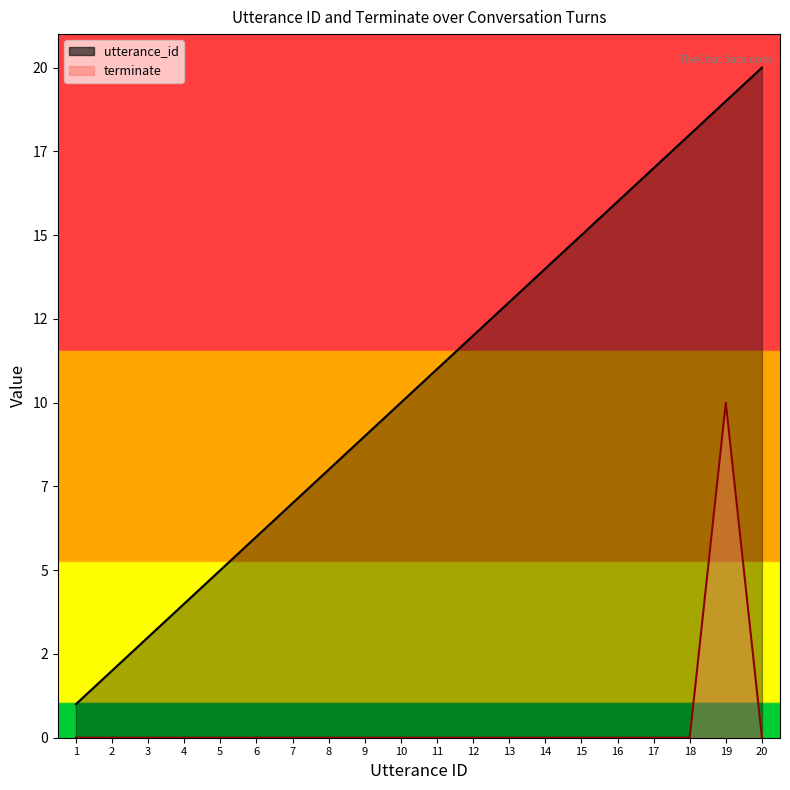

What is the total value across all series at 13?

13